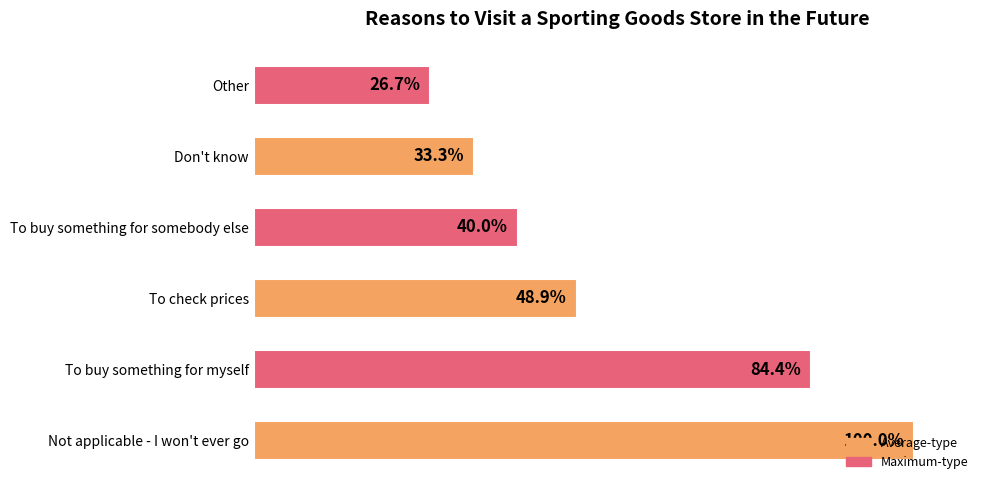

Rank the categories by value from highest to lowest.

Not applicable - I won't ever go, To buy something for myself, To check prices, To buy something for somebody else, Don't know, Other